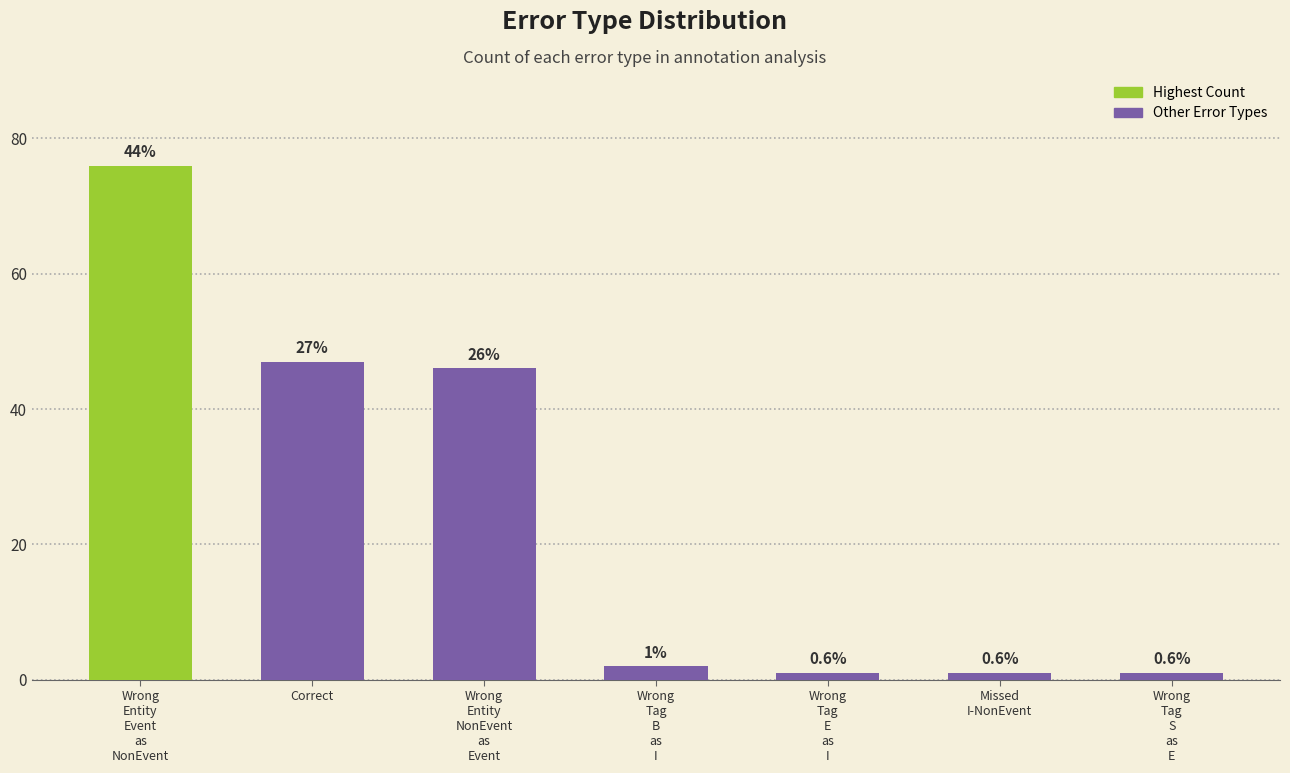

How many bars are there in total?

7